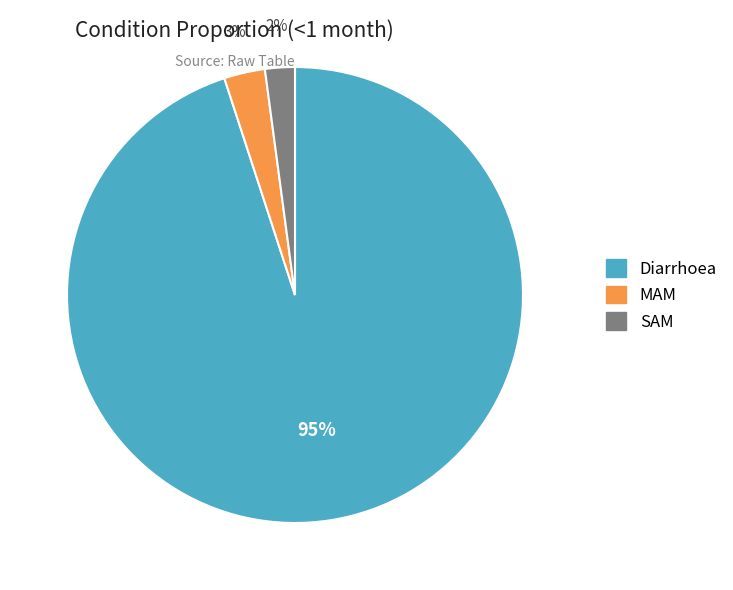

Which slice is the smallest?

SAM